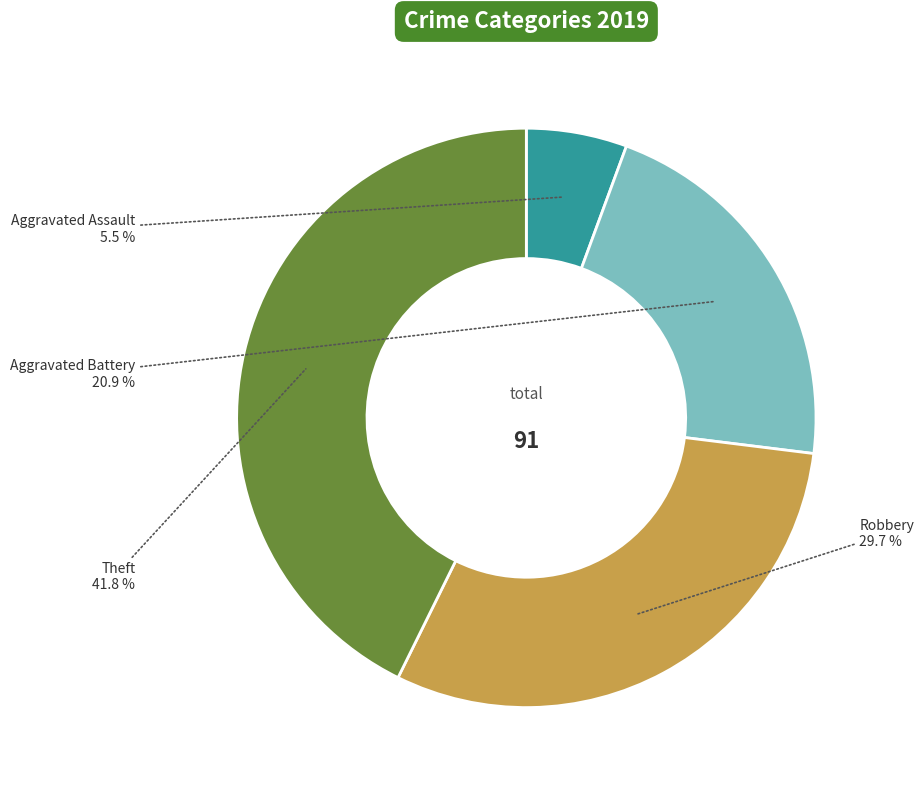

How many slices are in this pie chart?

4